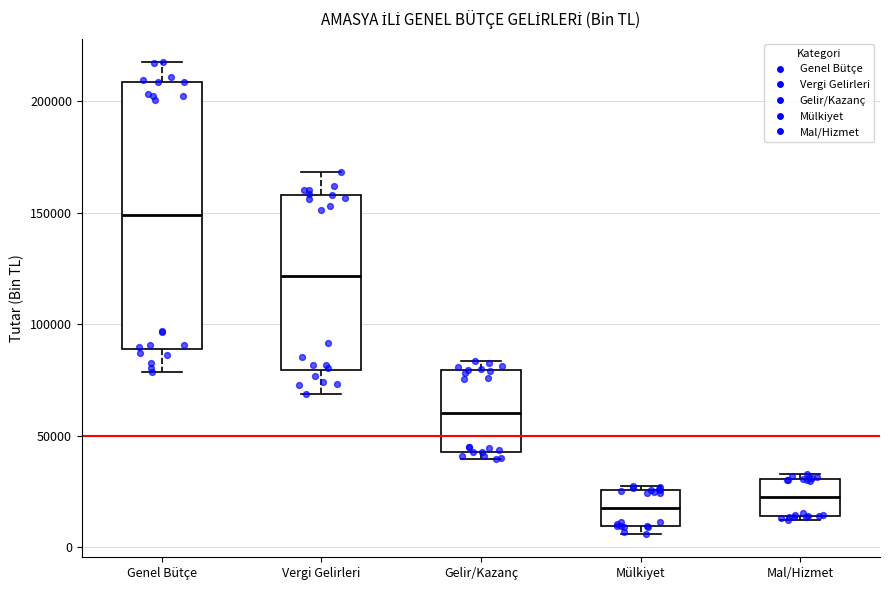

Where is the lower edge of the box for Vergi Gelirleri on the y-axis? The values are not printed on the chart, so give them approximately, as read against the axis.

80000